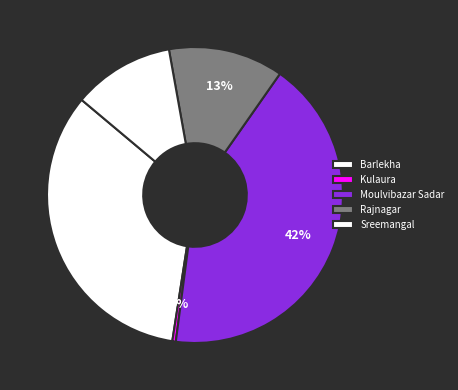

Is Moulvibazar Sadar the majority of the pie?

No